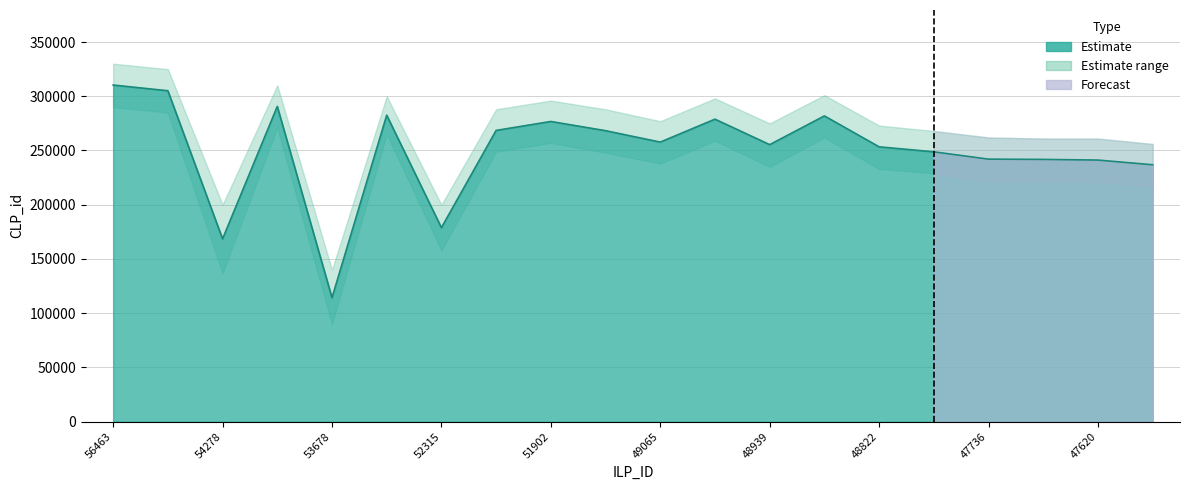

What is the ratio of the value at 48475 to the value at 53831?

0.9